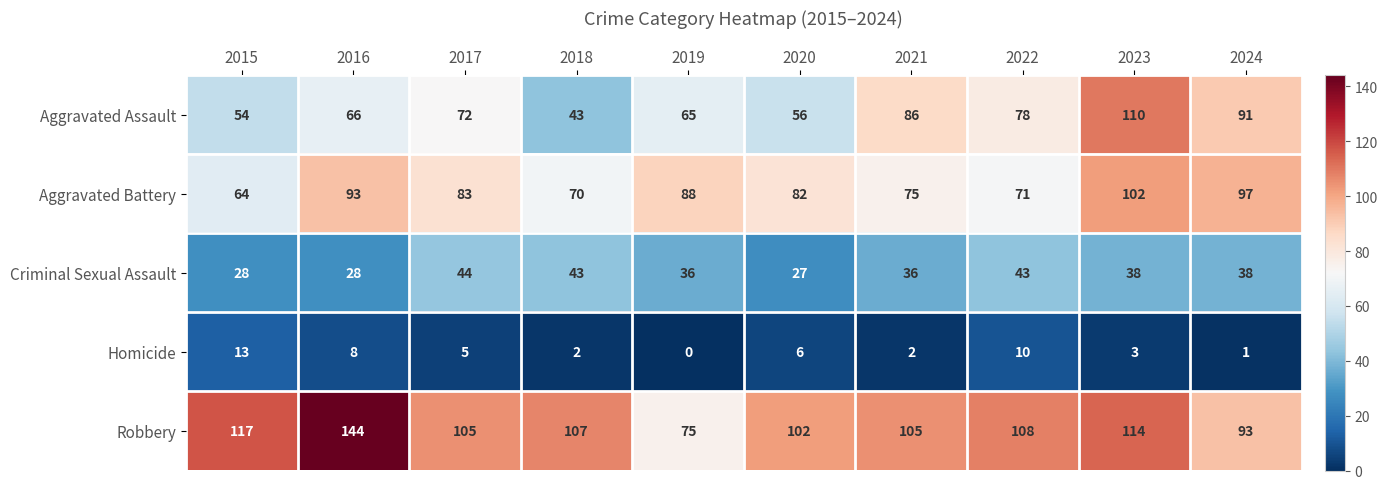

How many series are shown in this chart?

5